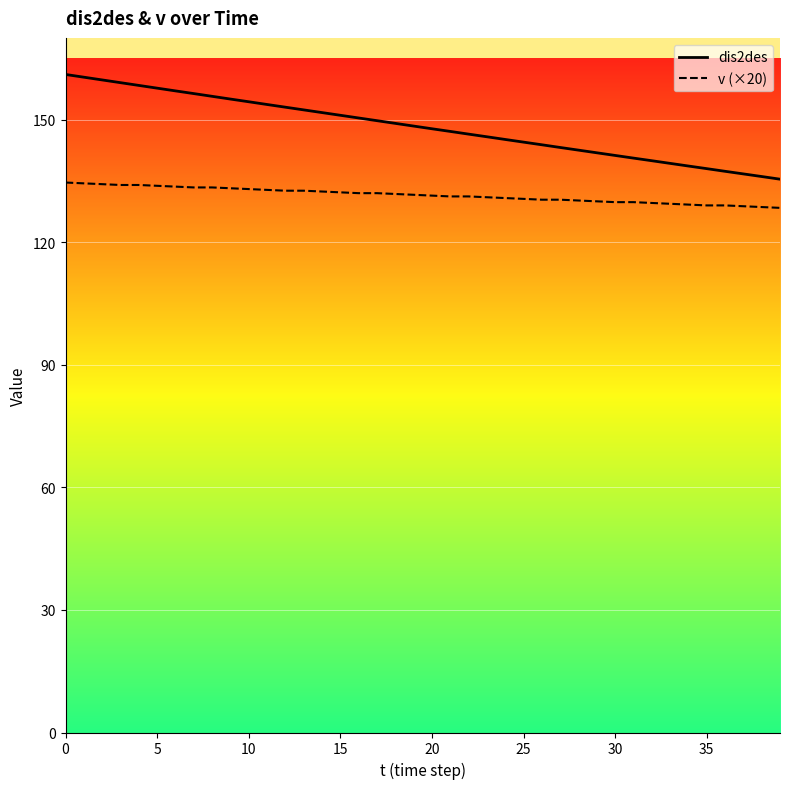

What is the difference between the maximum and minimum values in the dis2des series?

25.6